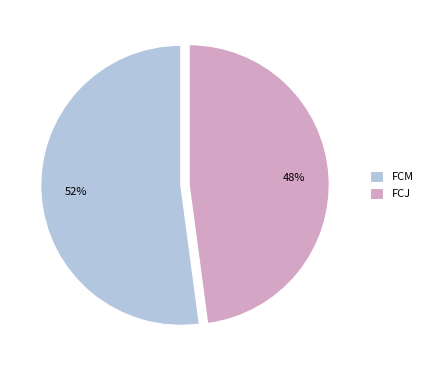

Which slice is the smallest?

FCJ